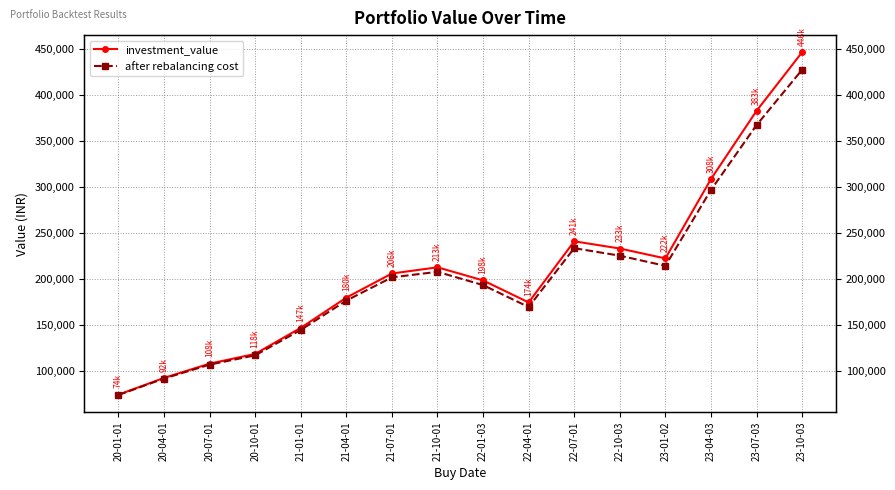

True or false: investment_value has a value of 119512.8 at 20-01-01.

False